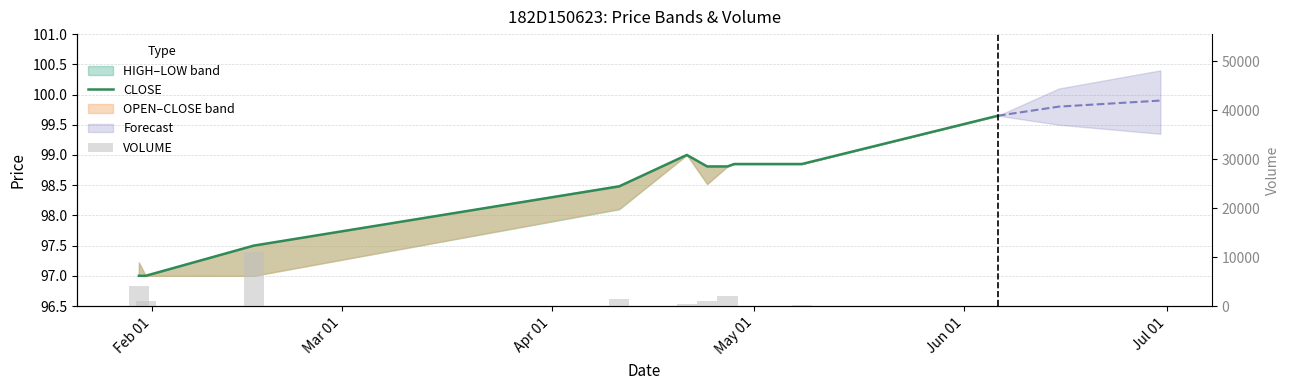

Where does the VOLUME series first go above 1100?

Feb 01